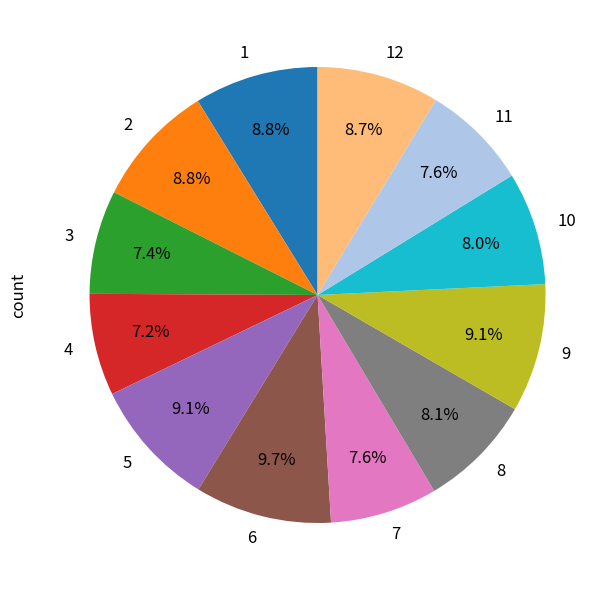

Does any single category account for the majority?

No